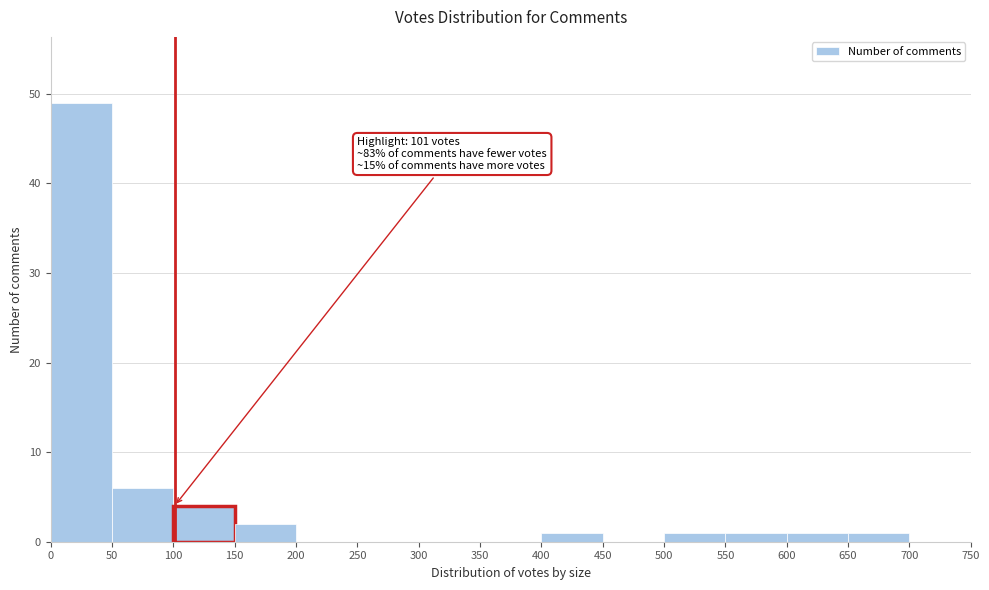

Which range on the x-axis has the tallest bar?

0 to 50